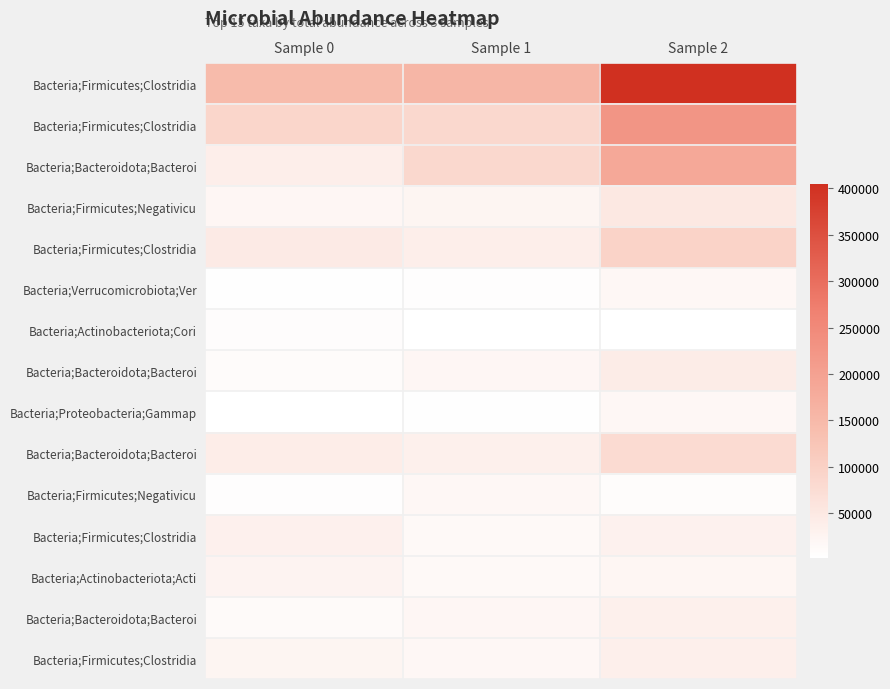

What is the maximum value shown in the chart?

404673